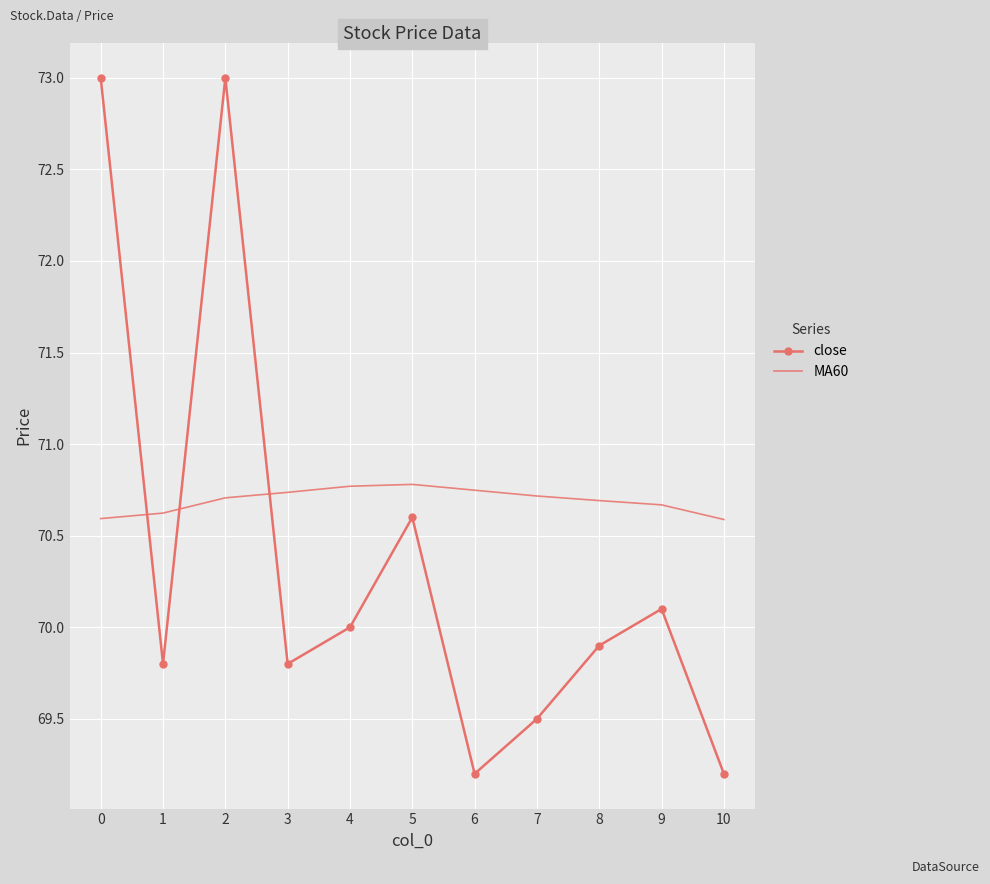

Which series has the largest range (max minus min)?

close